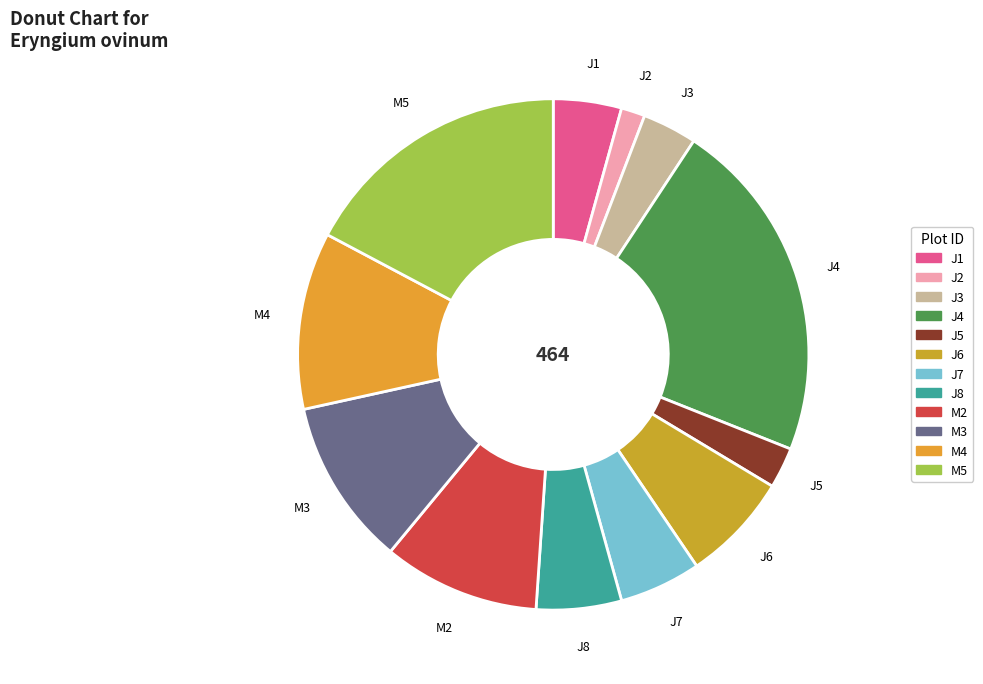

How many slices are in this pie chart?

12